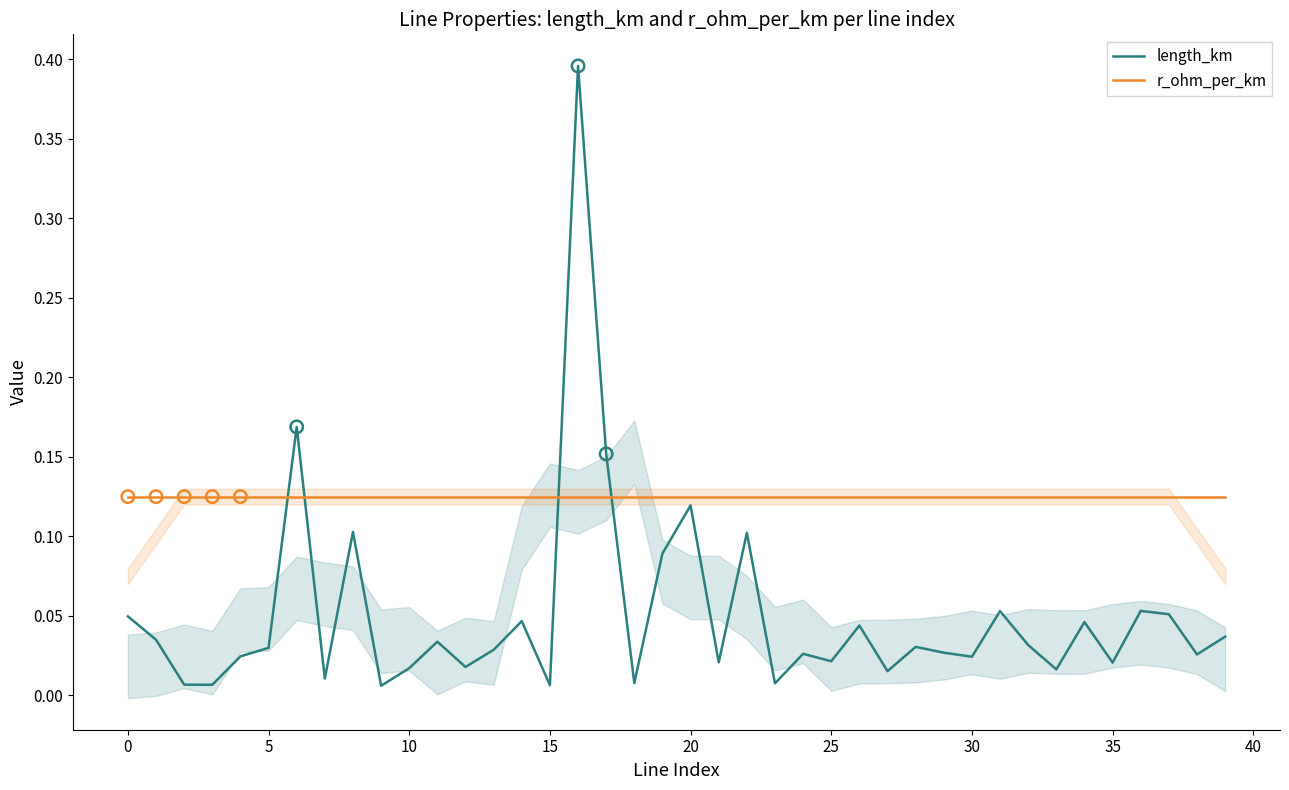

Which series has the largest total across all categories?

r_ohm_per_km